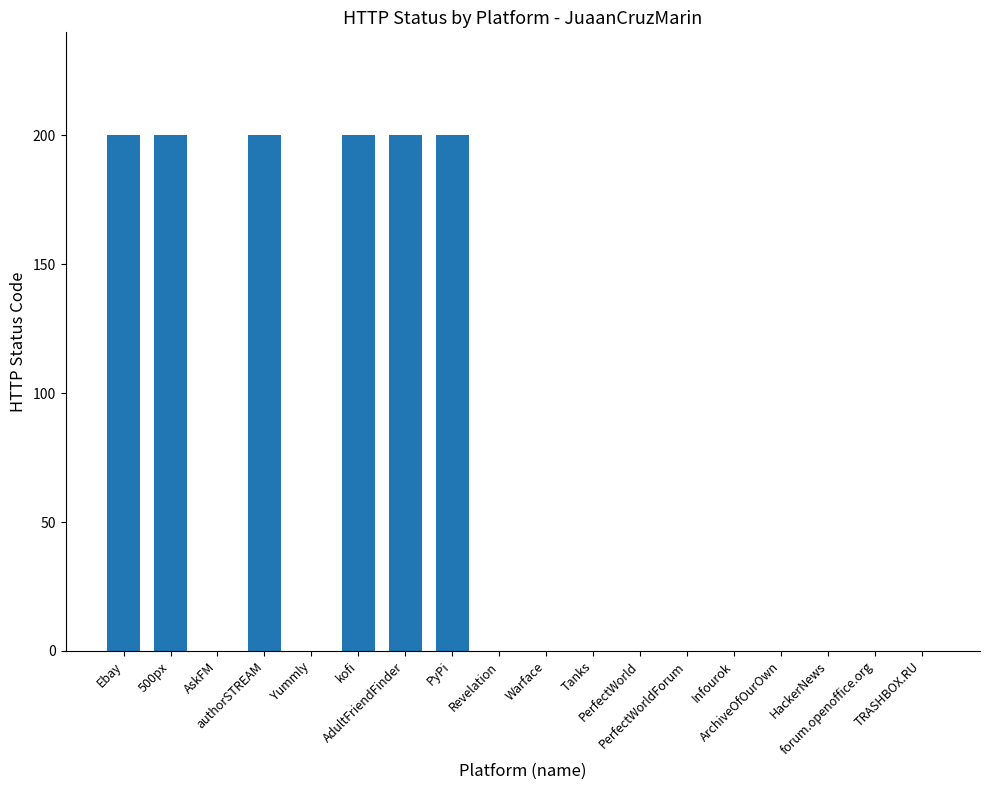

Are the bars horizontal?

No